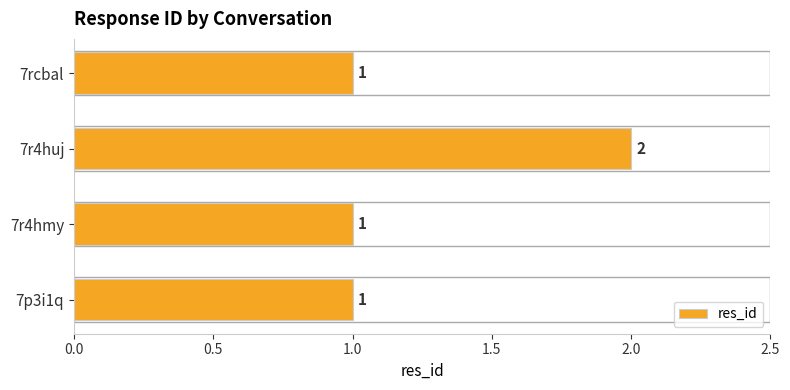

Is it true that the value at 7r4huj is 2?

True